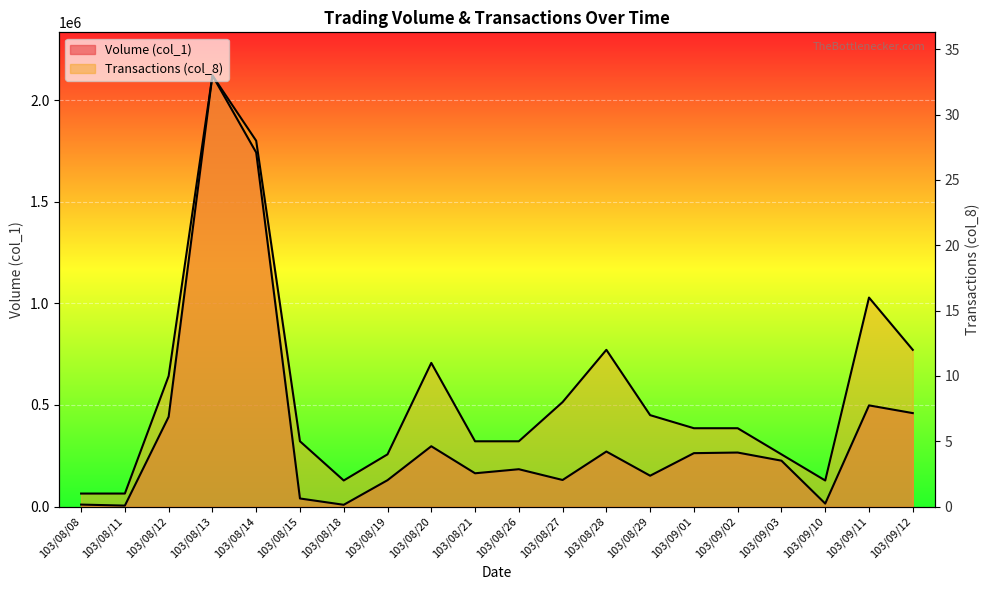

At which category does the chart reach its peak across all series?

103/08/13